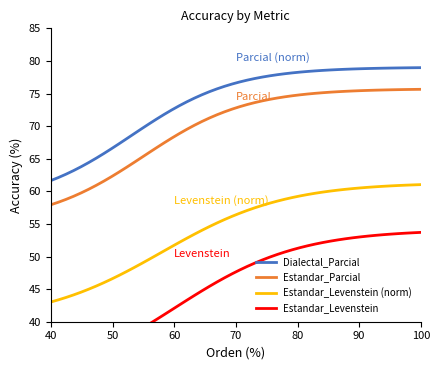

The Dialectal_Parcial series shows 44.4 at Dialectal_normalizada. True or false?

False